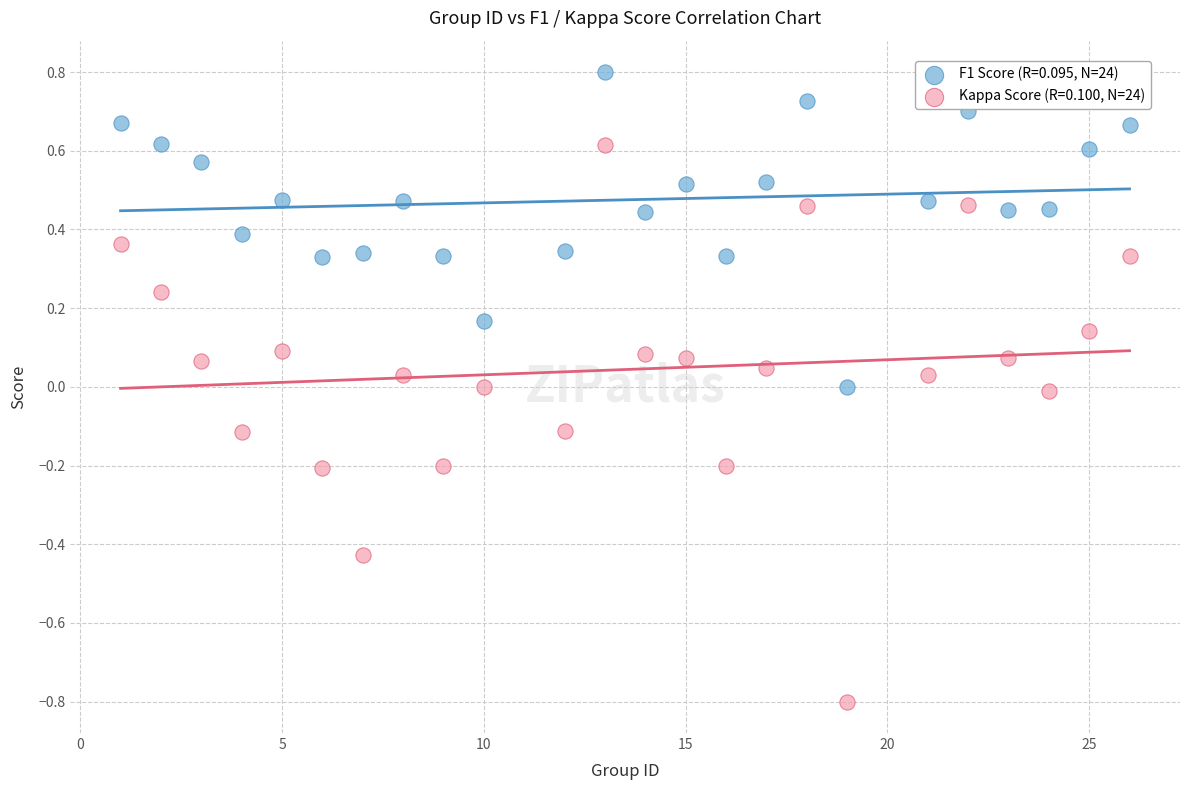

Across all data points, what is the range of Y values (max minus min)?

1.6